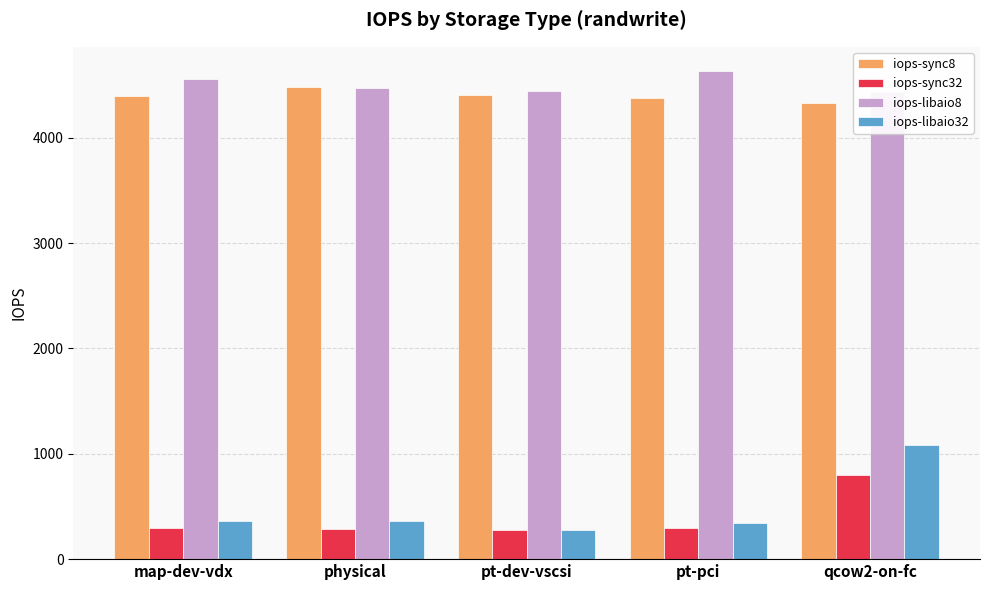

What is the maximum value shown in the chart?

4631